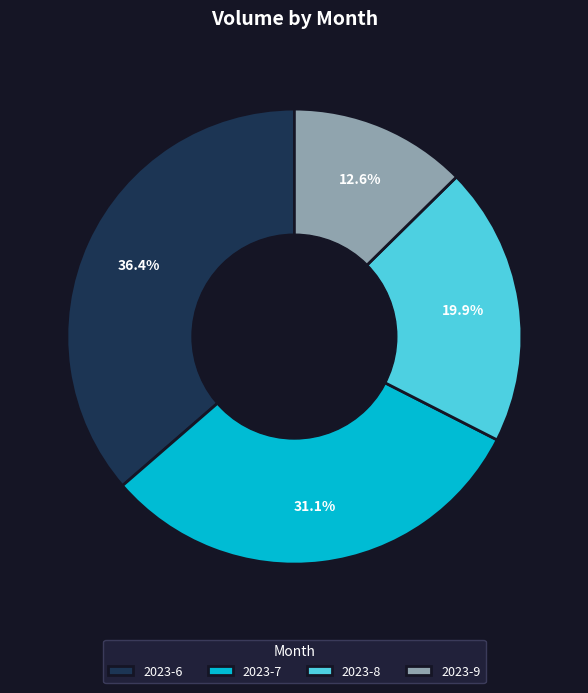

What is the ratio of the value at 2023-8 to the value at 2023-9?

1.6